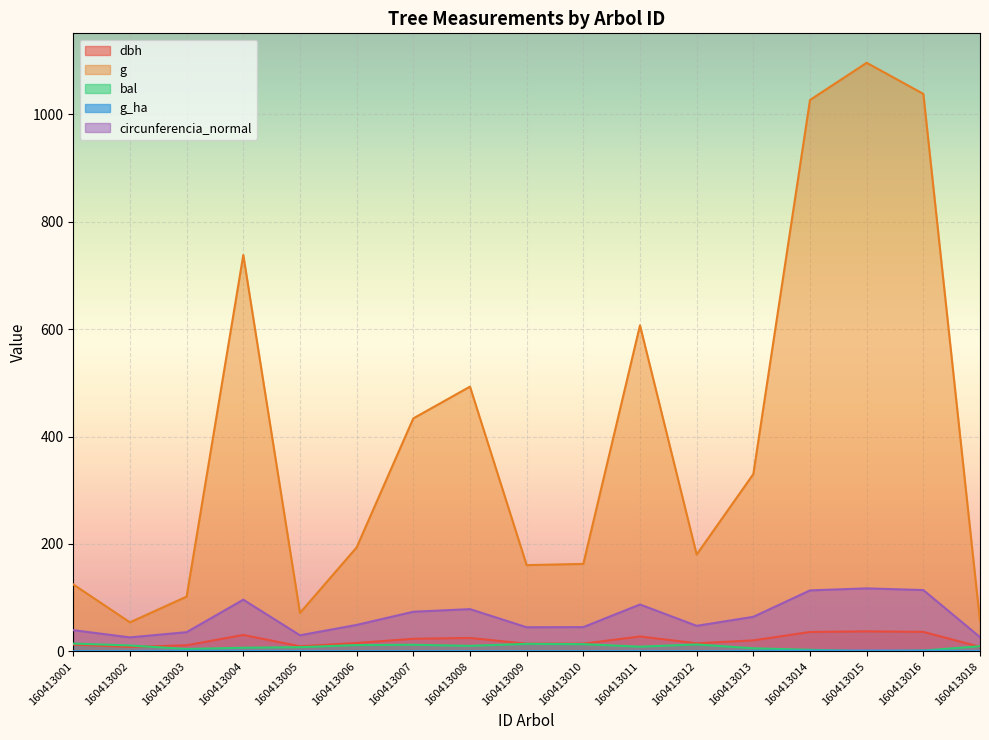

At which category does g_ha reach its first local peak?

160413003